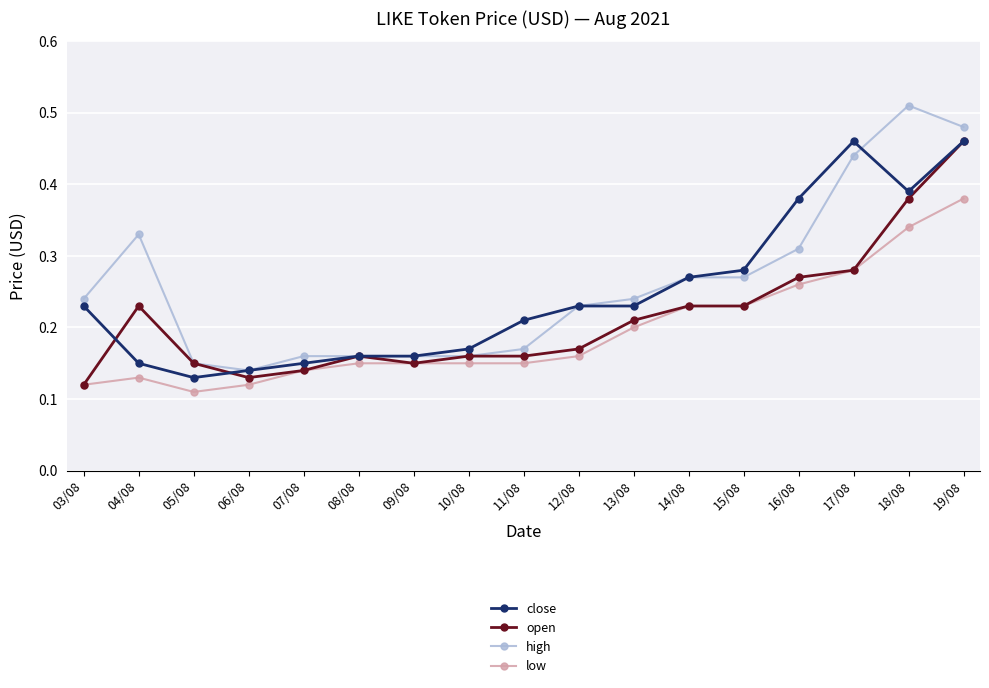

Is the value of low at 06/08 greater than the value of open at 07/08?

No